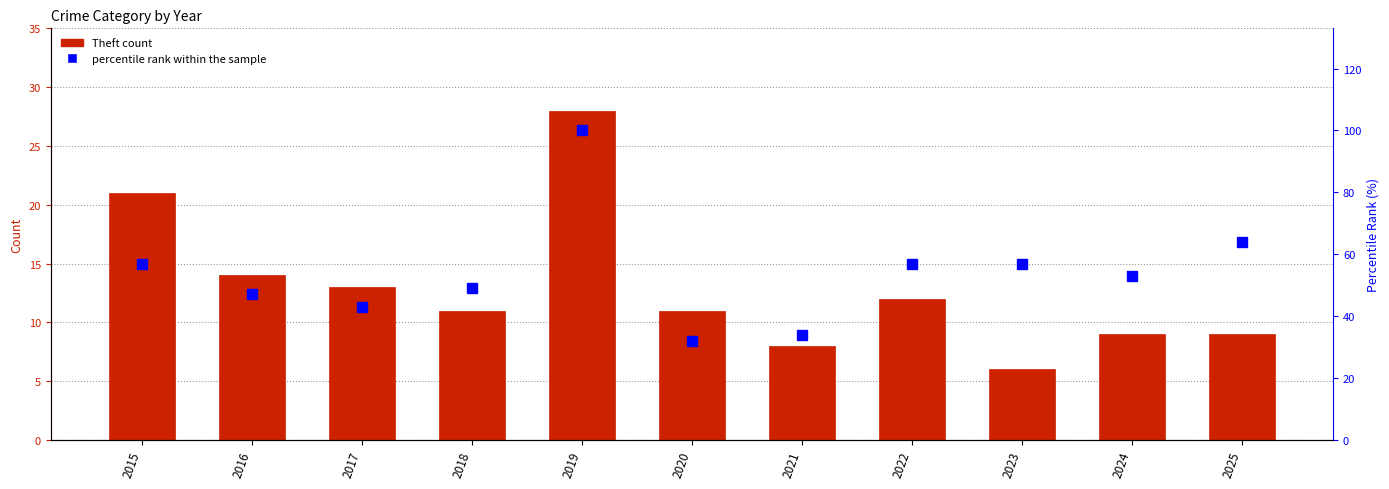

List the series in order of their peak value, highest first.

percentile rank within the sample, Theft